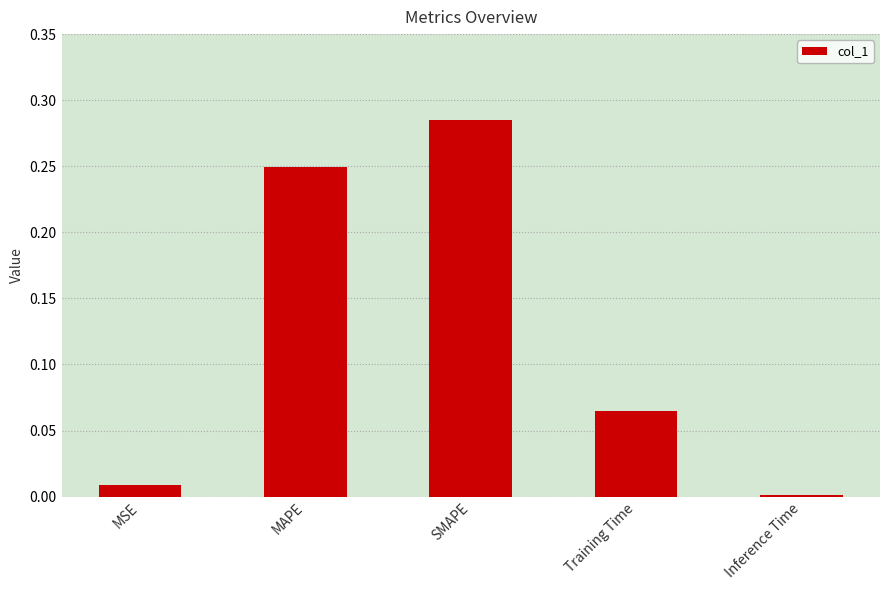

The chart shows a value of 0.0 at MSE. True or false?

True